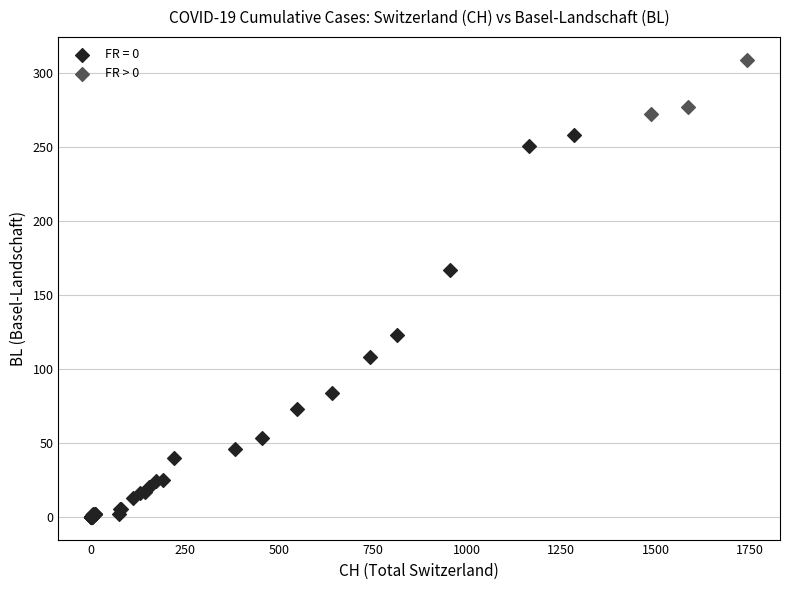

Which series reaches the minimum Y coordinate?

FR = 0